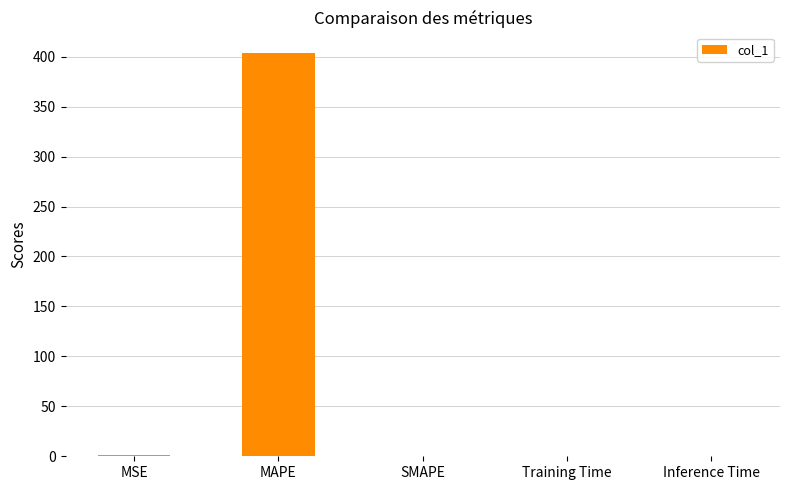

What is the sum of all values?

405.1